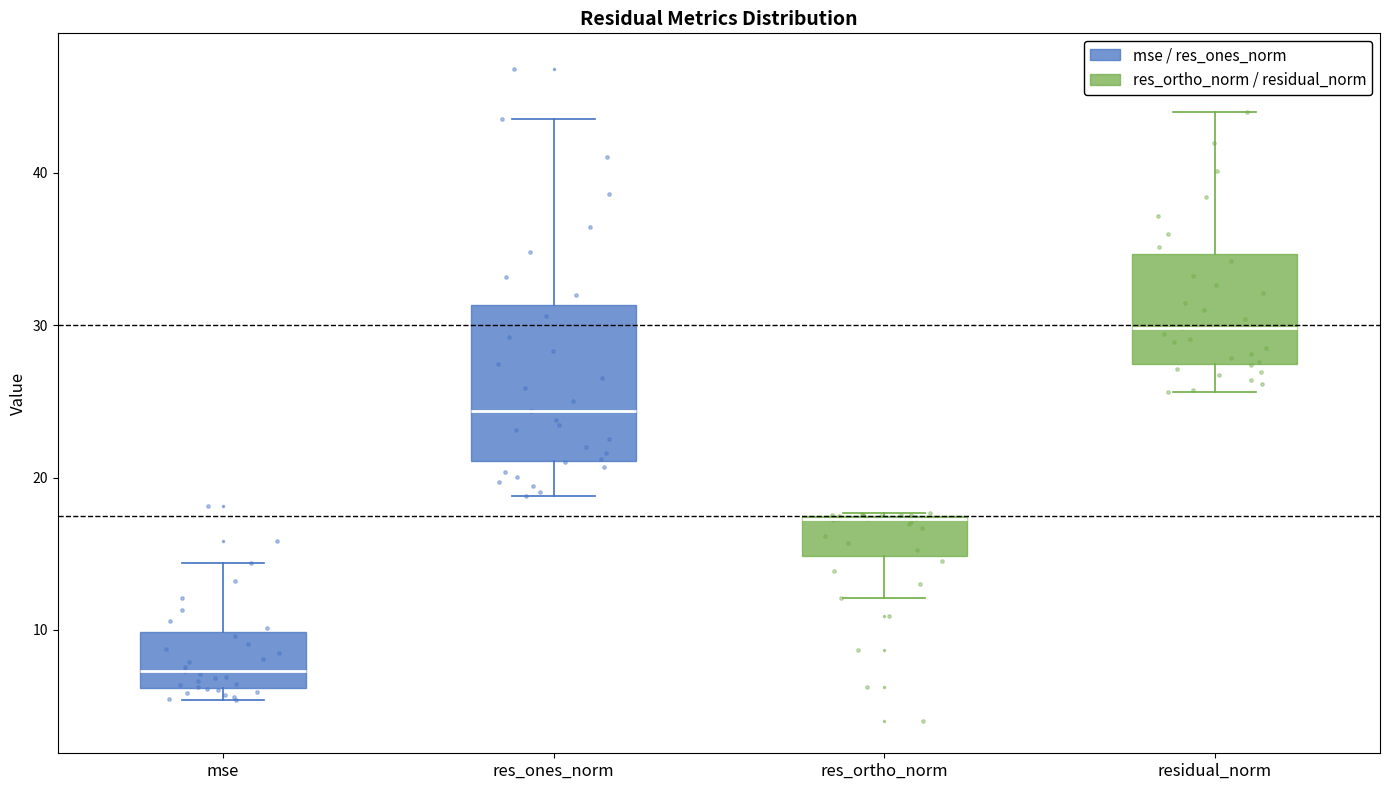

Comparing the boxes themselves (not the whiskers), which one is the tallest?

res_ones_norm